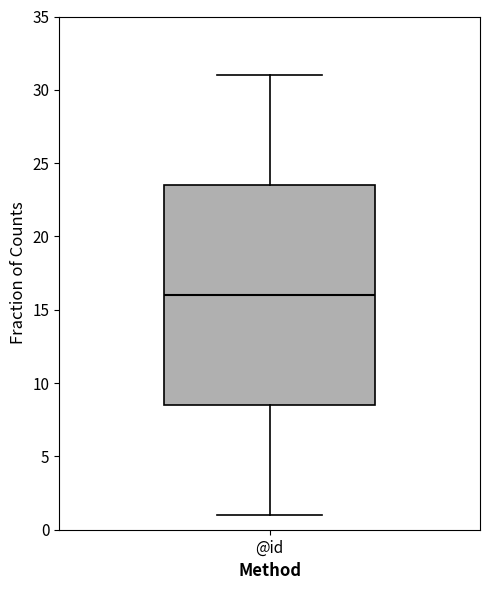

Where does the upper whisker of the box for @id end on the y-axis? The values are not printed on the chart, so give them approximately, as read against the axis.

31.0